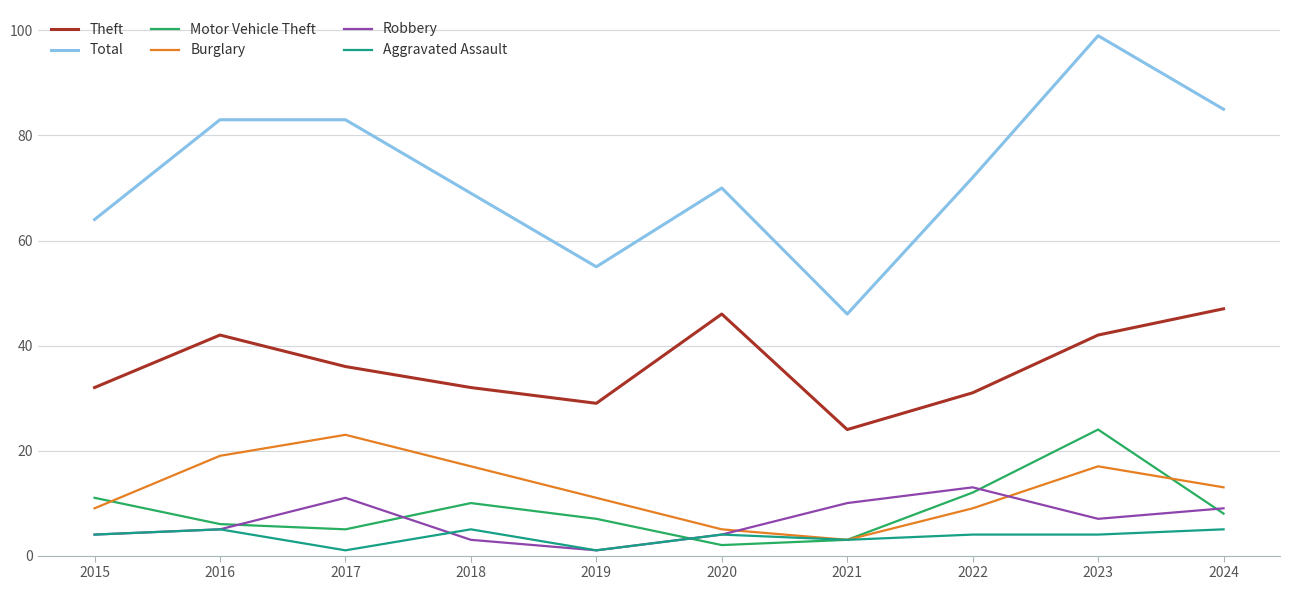

True or false: Total and Theft cross at least once.

False